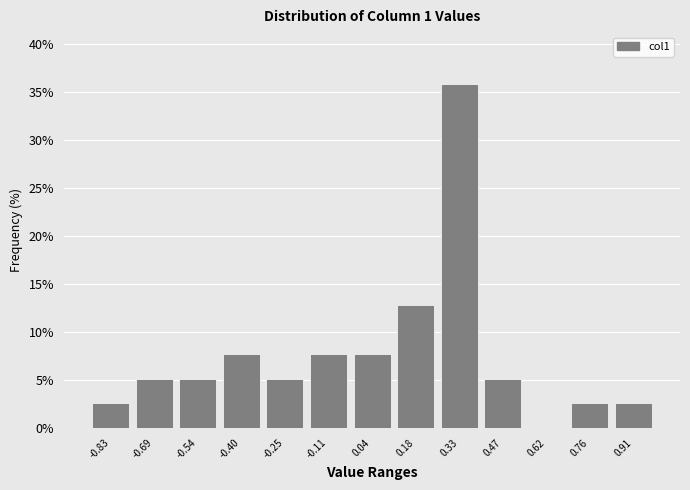

Reading left to right, transcribe this chart: for each bar, give the range it covers on the x-axis and its height. Neither the bar edges nor the heights are printed on the chart, so give them approximately, as read against the axes.

-0.90 to -0.76: 2.5
-0.76 to -0.62: 5.0
-0.62 to -0.46: 5.0
-0.46 to -0.32: 7.5
-0.32 to -0.18: 5.0
-0.18 to -0.04: 7.5
-0.04 to 0.12: 7.5
0.12 to 0.26: 13.0
0.26 to 0.40: 36.0
0.40 to 0.54: 5.0
0.54 to 0.70: 0
0.70 to 0.84: 2.5
0.84 to 0.98: 2.5